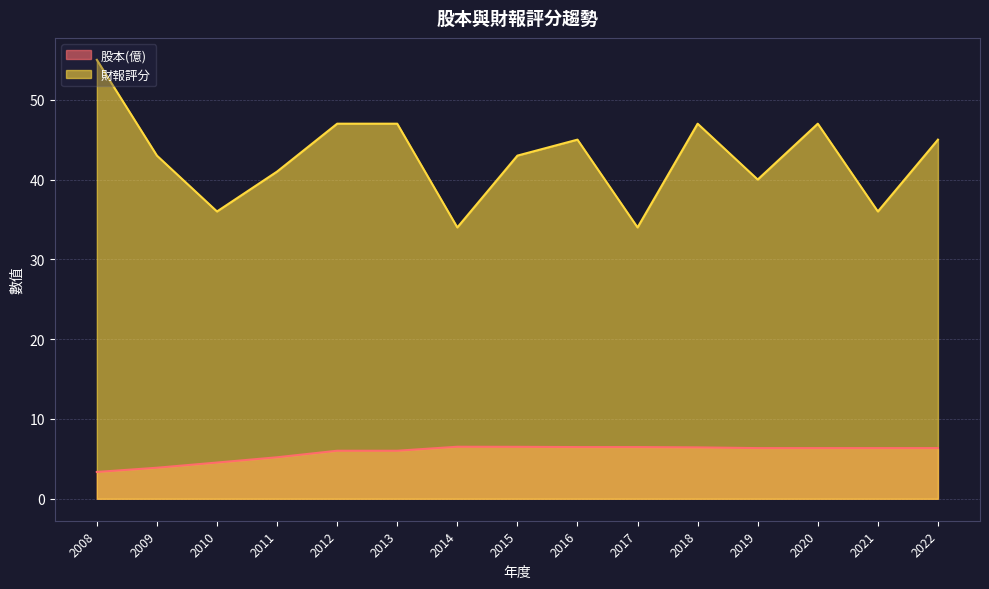

Does the chart have visible grid lines?

Yes